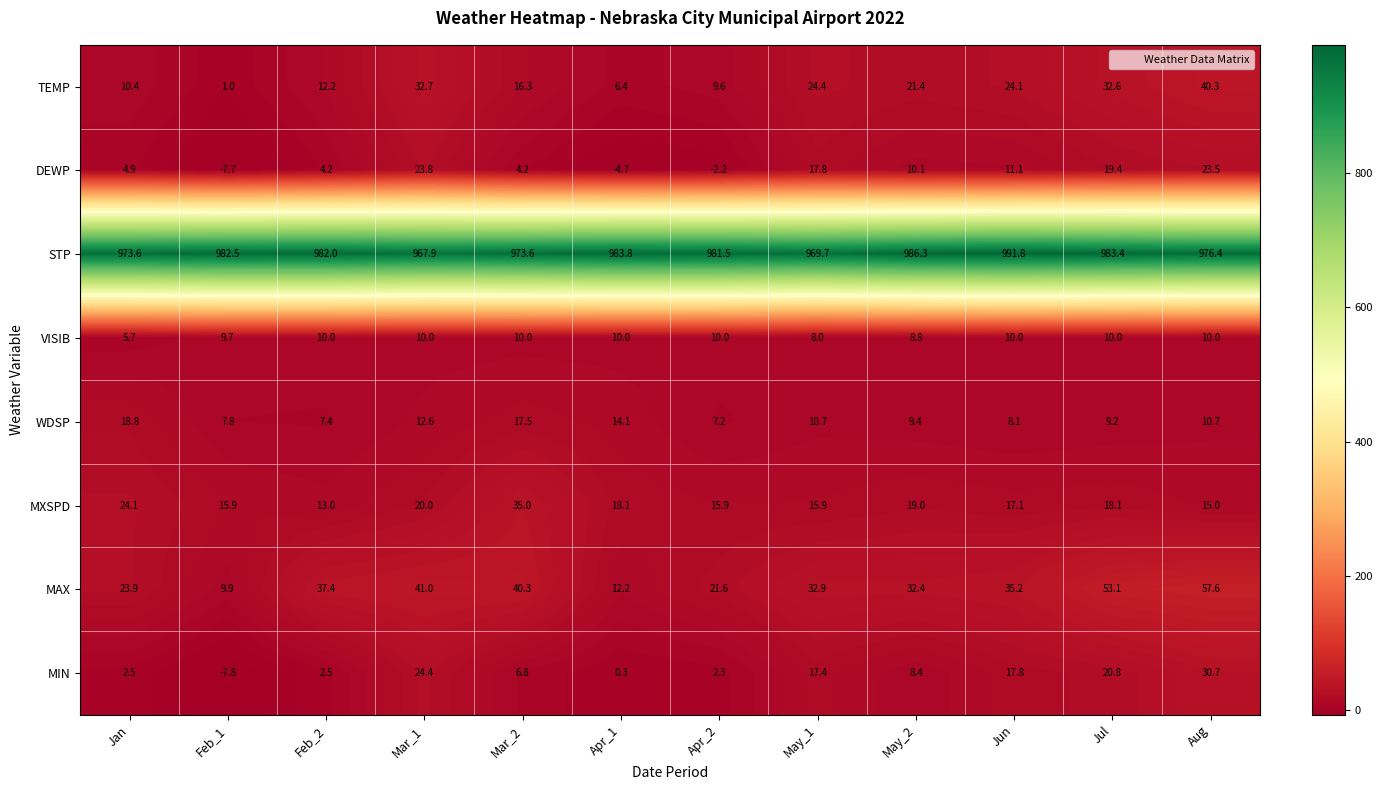

What is the minimum value shown in the chart?

-7.8